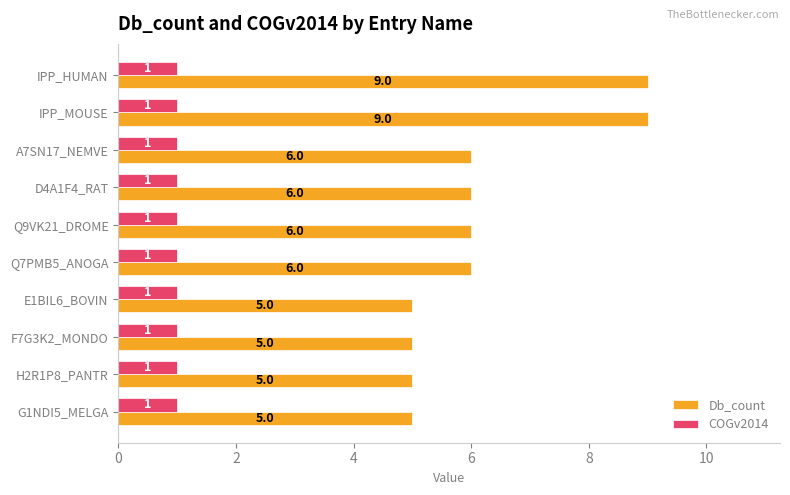

Rank the series by their average value, from highest to lowest.

Db_count, COGv2014